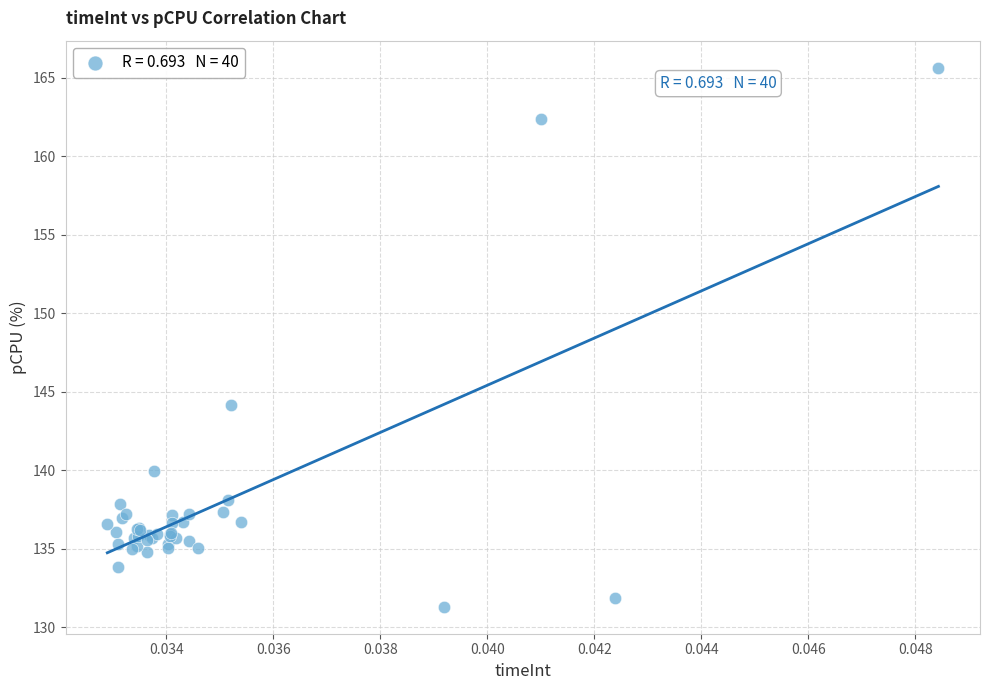

What Y value in the scatter plot is closest to 148?

144.2